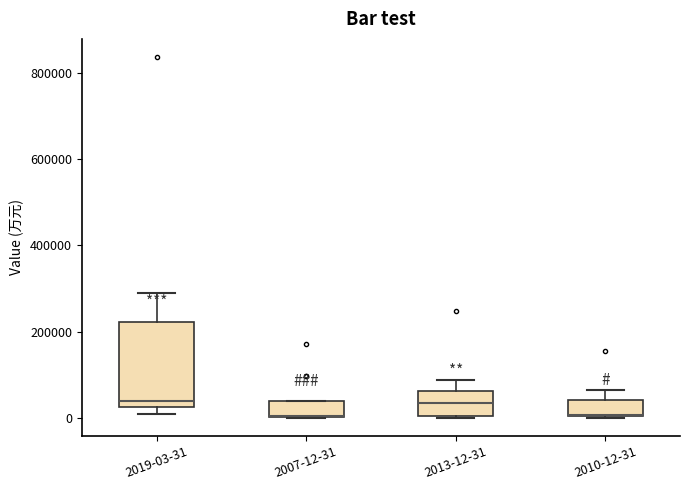

Where is the lower edge of the box for 2007-12-31 on the y-axis? The values are not printed on the chart, so give them approximately, as read against the axis.

0